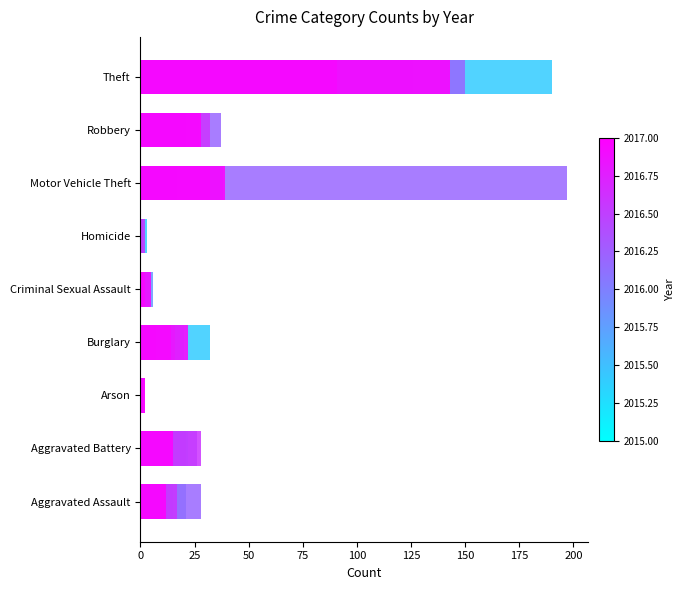

What is the label of the 3rd bar from the left?

Arson